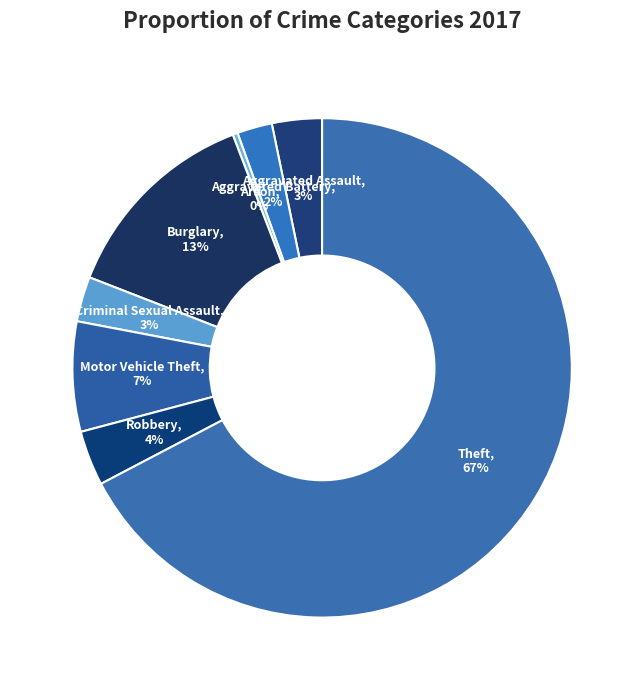

To the nearest percent, what is the difference between the largest and smallest slice percentages?

67%